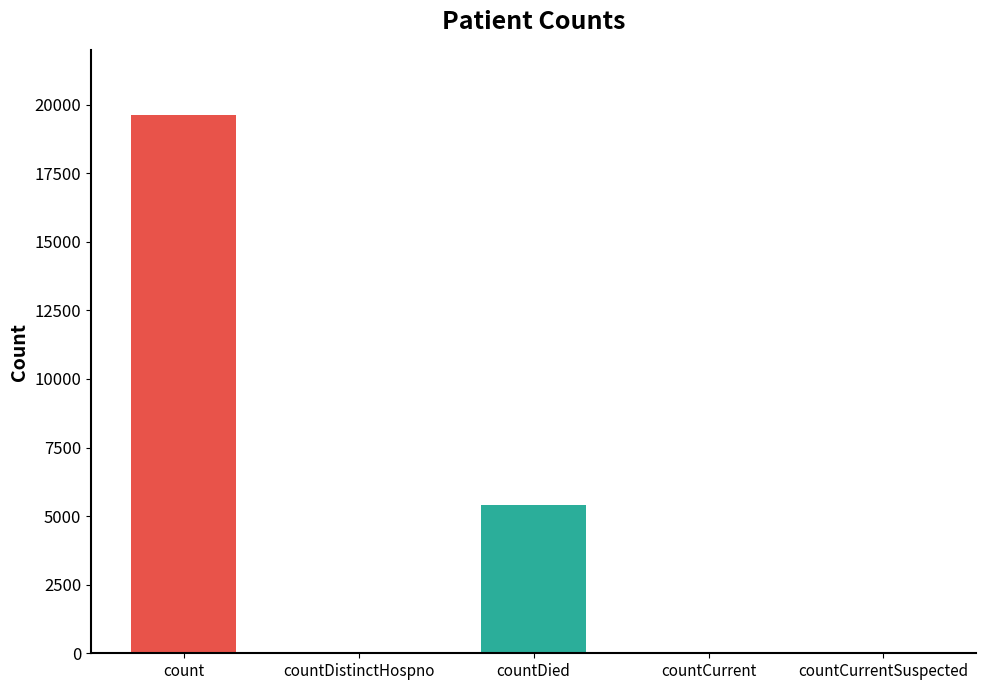

Is it true that the value at countDied is 5417?

True